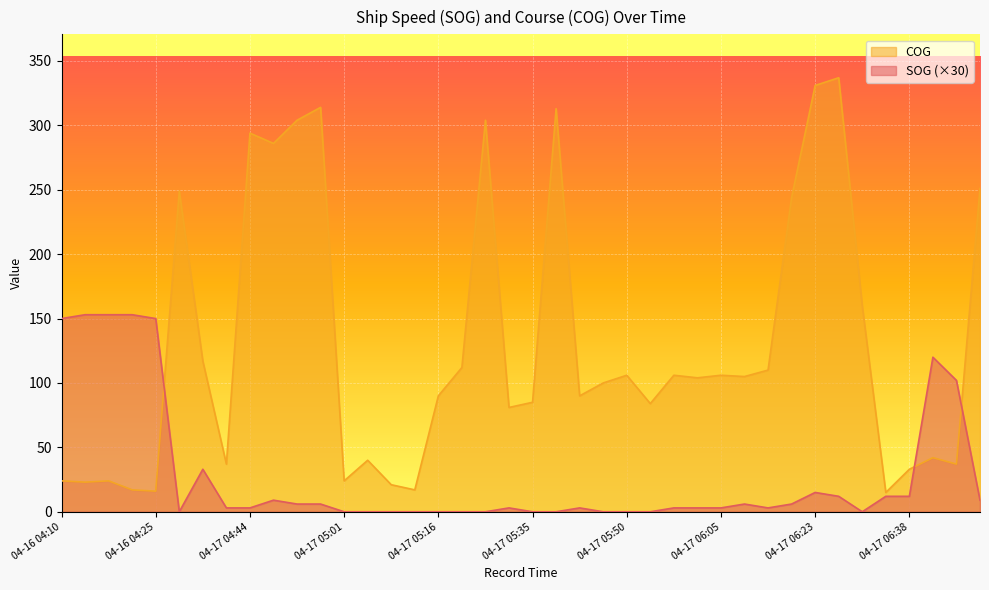

What is the value of the SOG point at the 7th from the left?

33